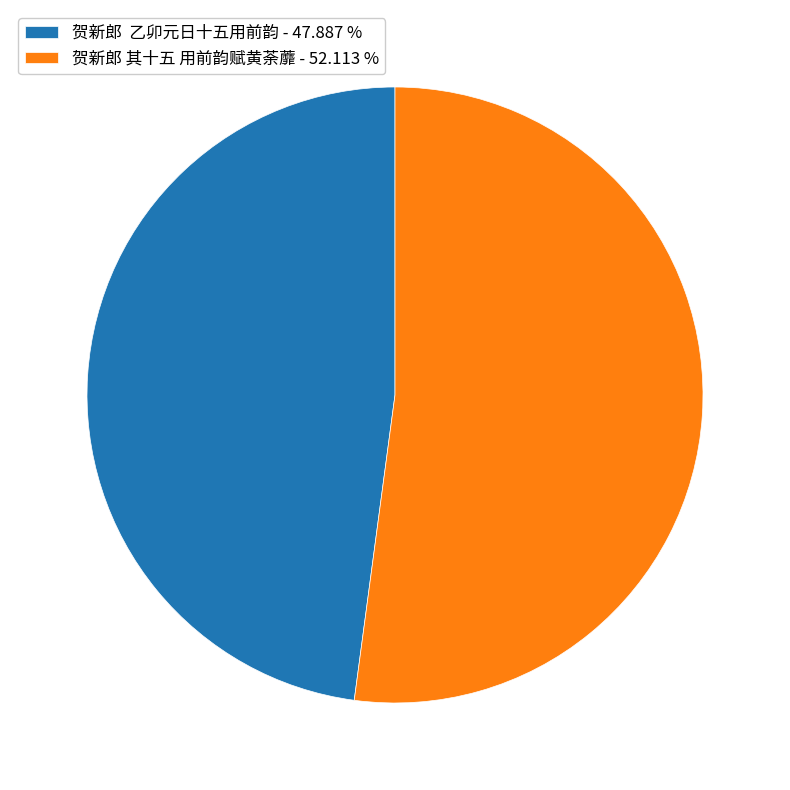

Is there a majority slice in this chart?

Yes